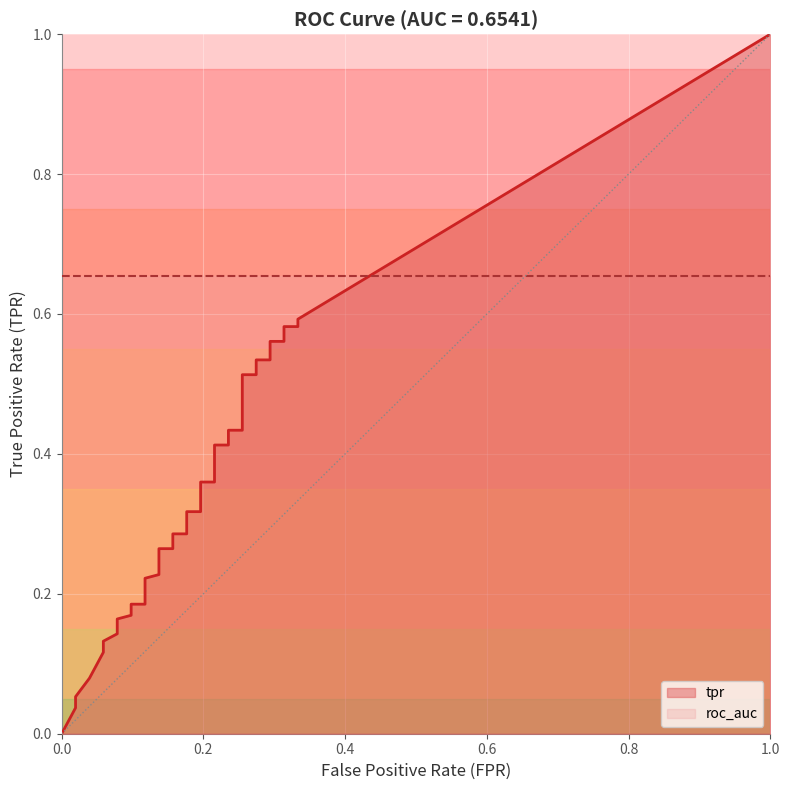

Reading left to right, what are all the values shown in this chart?

tpr: 0=0.0	1=0.0	2=0.1	3=0.1	4=0.1	5=0.1	6=0.1	7=0.1	8=0.2	9=0.2	10=0.2	11=0.2	12=0.2	13=0.2	14=0.2	15=0.2	16=0.2	17=0.3	18=0.3	19=0.3	20=0.3	21=0.3	22=0.3	23=0.3	24=0.4	25=0.4	26=0.4	27=0.4	28=0.4	29=0.4	30=0.4	31=0.5	32=0.5	33=0.5	34=0.5	35=0.6	36=0.6	37=0.6	38=0.6	39=0.6
roc_auc: 0=0.7	1=0.7	2=0.7	3=0.7	4=0.7	5=0.7	6=0.7	7=0.7	8=0.7	9=0.7	10=0.7	11=0.7	12=0.7	13=0.7	14=0.7	15=0.7	16=0.7	17=0.7	18=0.7	19=0.7	20=0.7	21=0.7	22=0.7	23=0.7	24=0.7	25=0.7	26=0.7	27=0.7	28=0.7	29=0.7	30=0.7	31=0.7	32=0.7	33=0.7	34=0.7	35=0.7	36=0.7	37=0.7	38=0.7	39=0.7